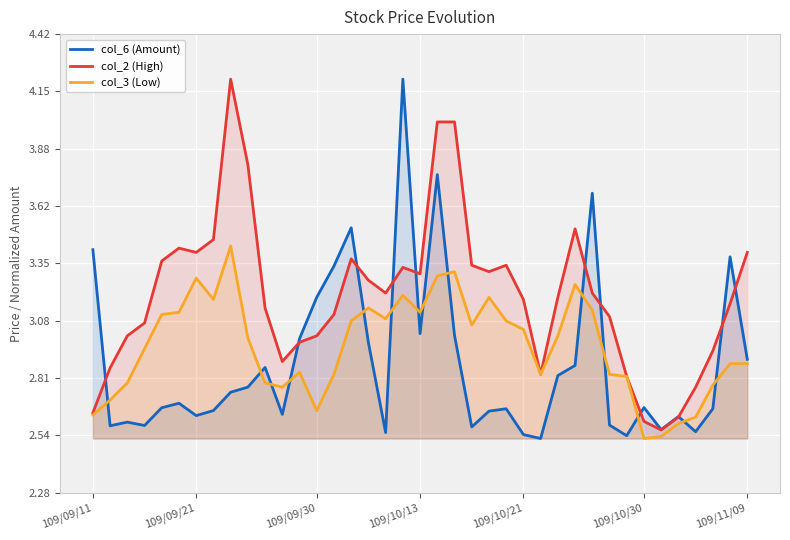

True or false: col_3 (Low) and col_2 (High) intersect in this chart.

False